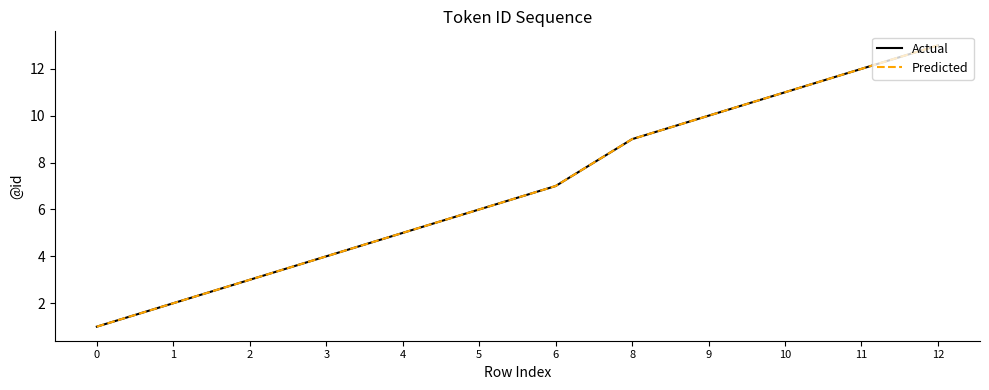

What is the difference between the Actual values at 12 and 5?

7